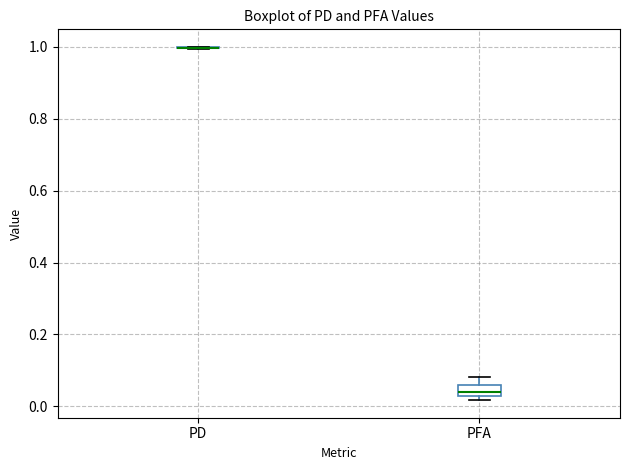

Reading left to right, read every box against the y-axis: the position of its median line, the range the box covers, and the ends of its whiskers. The values are not printed on the chart, so give them approximately, as read against the axis.

PD: box collapsed to a line at 1.00, whiskers 1.00 to 1.00
PFA: median 0.04, box 0.02 to 0.06, whiskers 0.02 (just below the box's lower edge) to 0.08